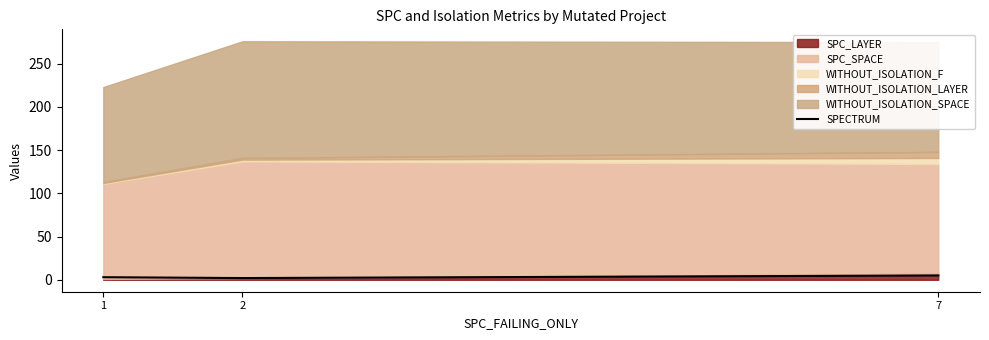

What is the sum of the values at 2 and 7?

7